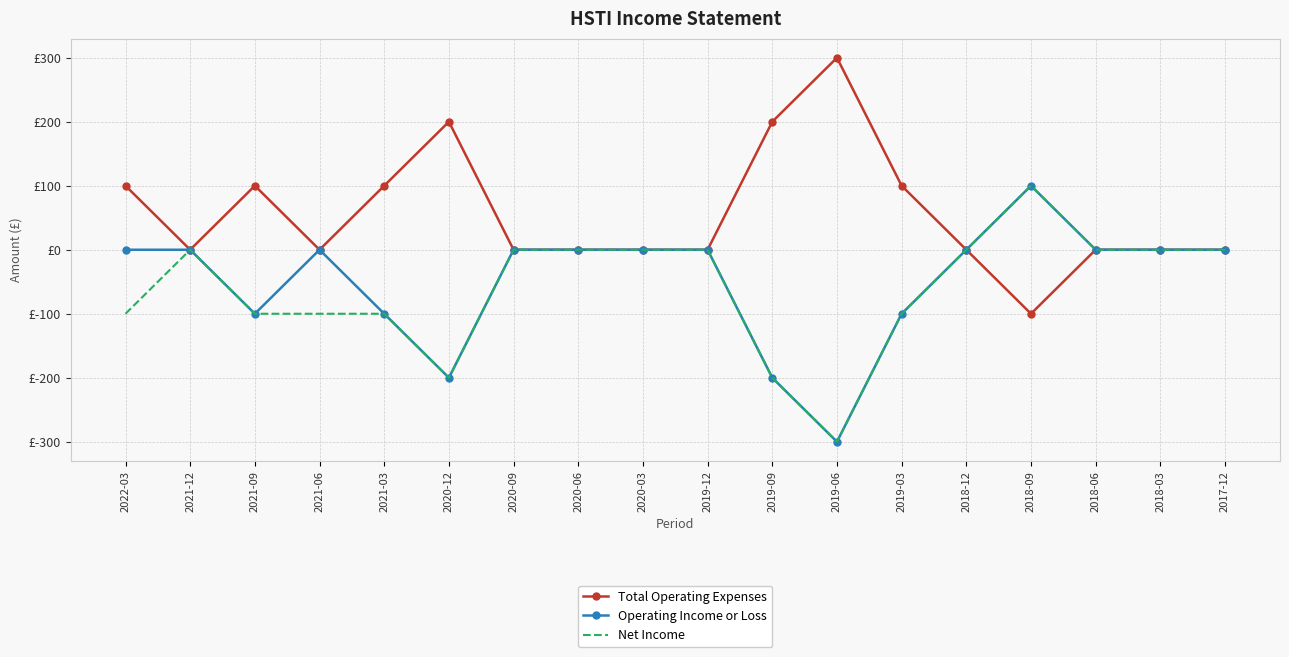

At which label is Total Operating Expenses closest to 100?

2022-03